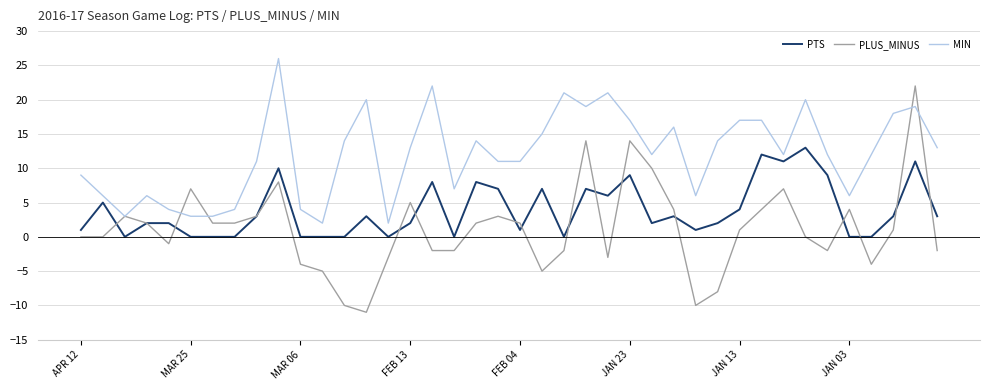

List the series in order of their peak value, highest first.

MIN, PLUS_MINUS, PTS